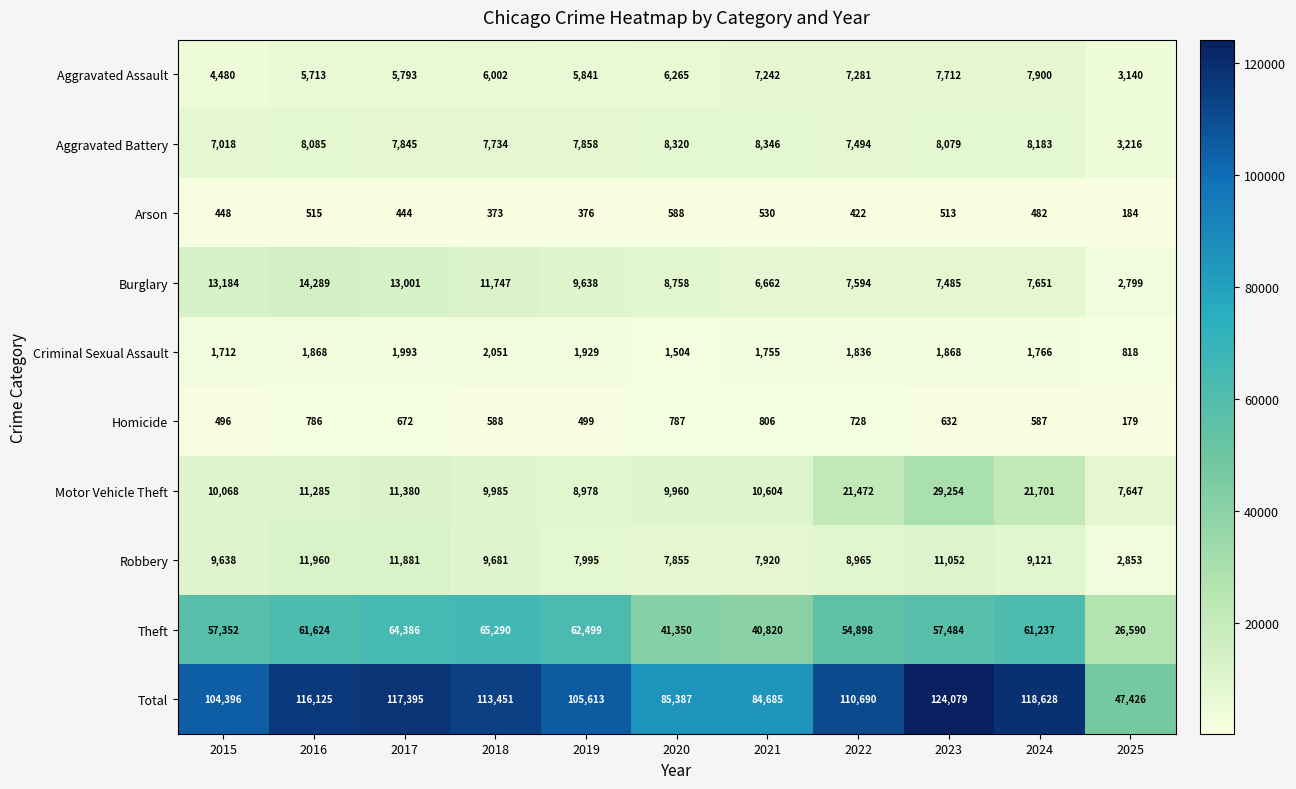

List the series in order of their peak value, highest first.

Total, Theft, Motor Vehicle Theft, Burglary, Robbery, Aggravated Battery, Aggravated Assault, Criminal Sexual Assault, Homicide, Arson